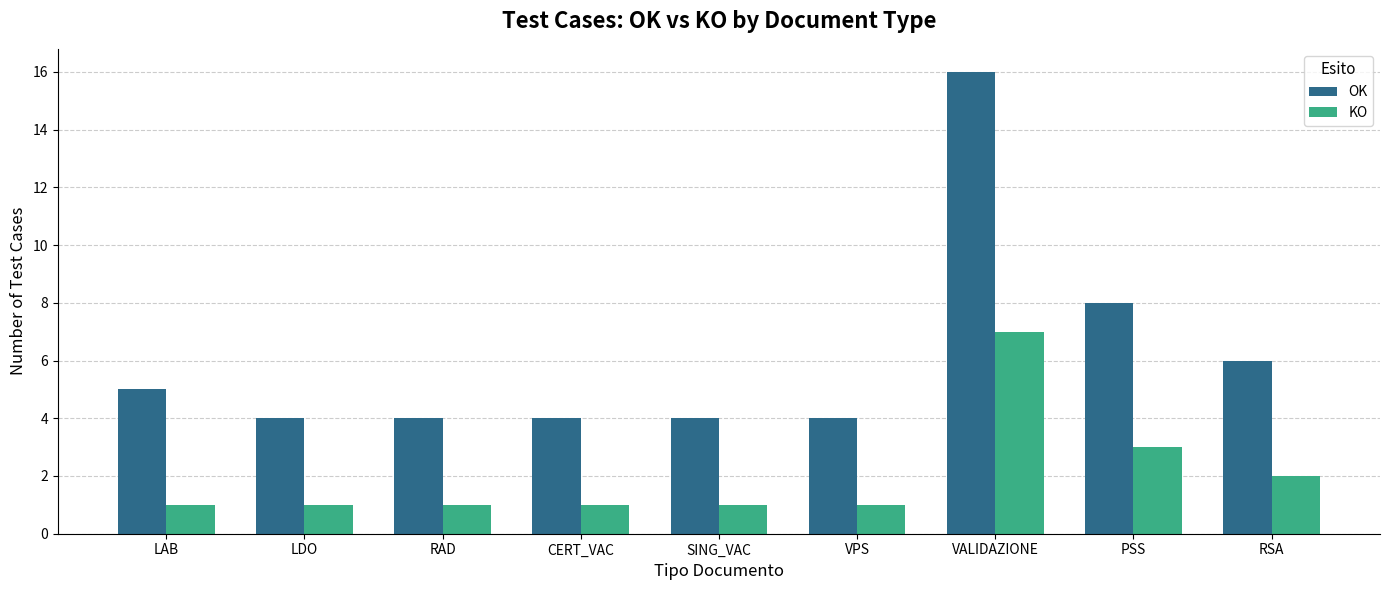

Which series has the largest range (max minus min)?

OK